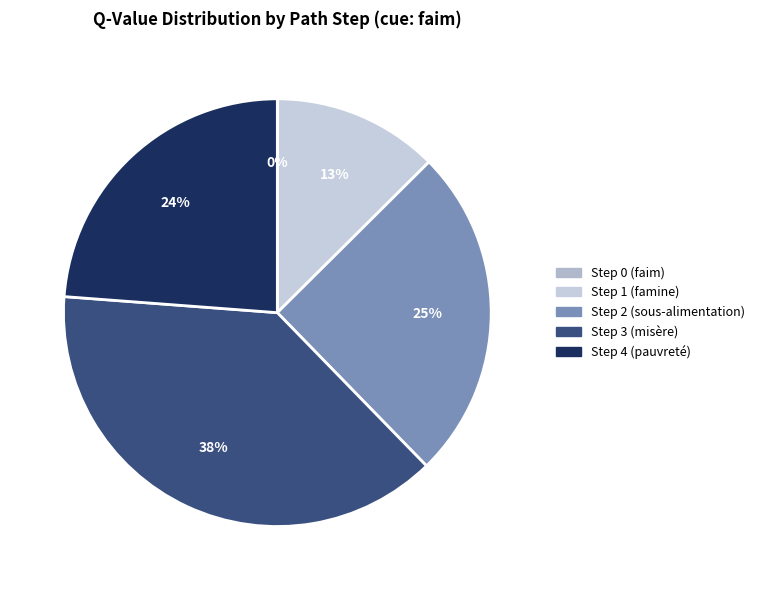

Which slice is the smallest?

Step 0 (faim)